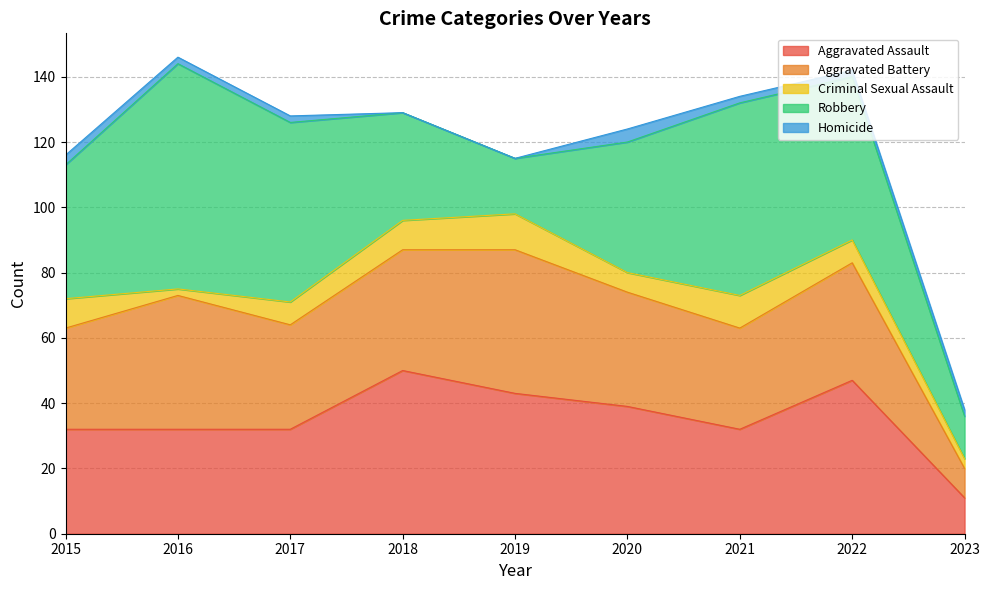

Which series ends up on top after the final intersection of Aggravated Assault and Aggravated Battery?

Aggravated Assault